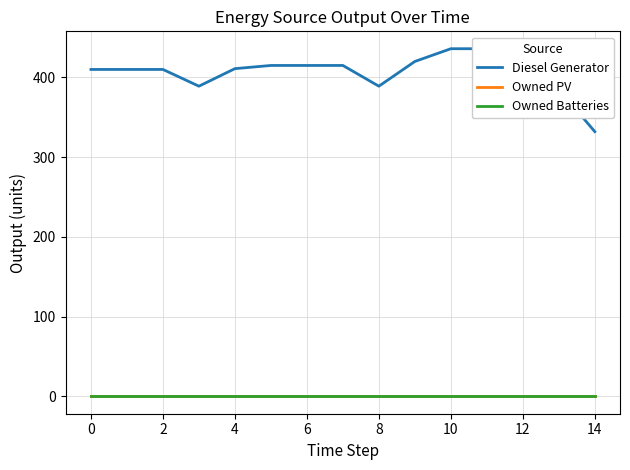

Count the number of categories in the chart.

15